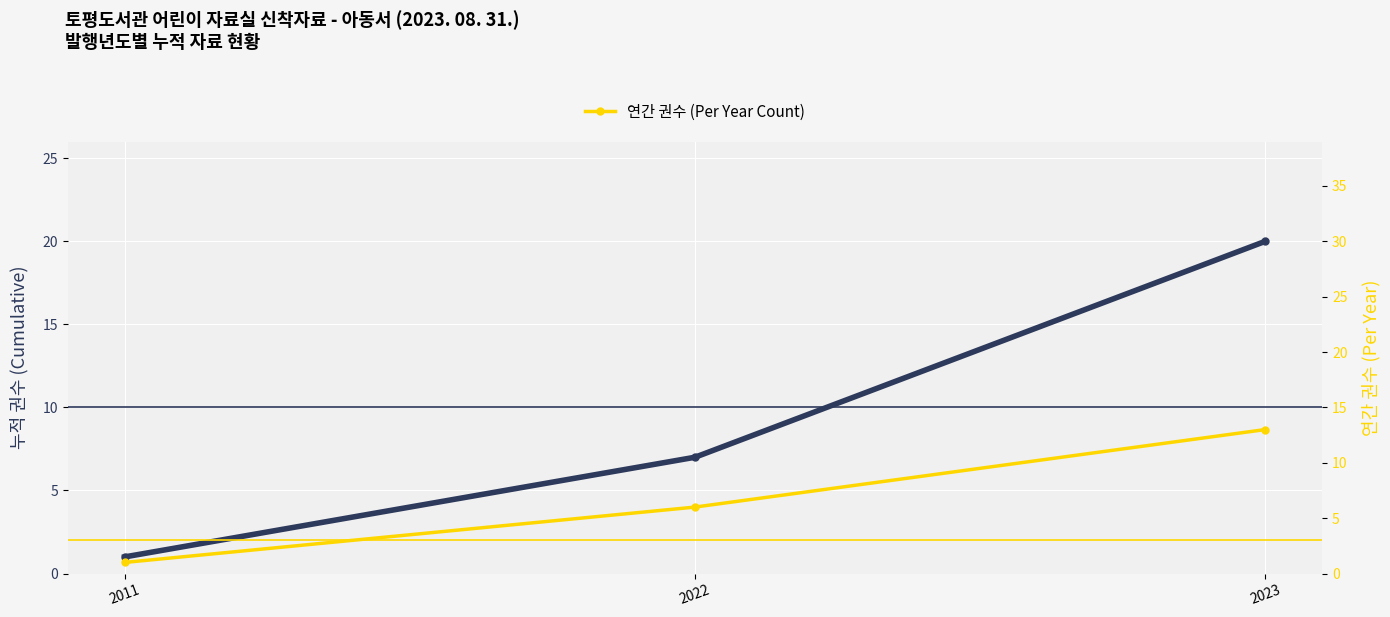

Reading right to left, what are all the values shown in this chart?

누적 권수 (Cumulative Count): 2023=20	2022=7	2011=1
연간 권수 (Per Year Count): 2023=13	2022=6	2011=1